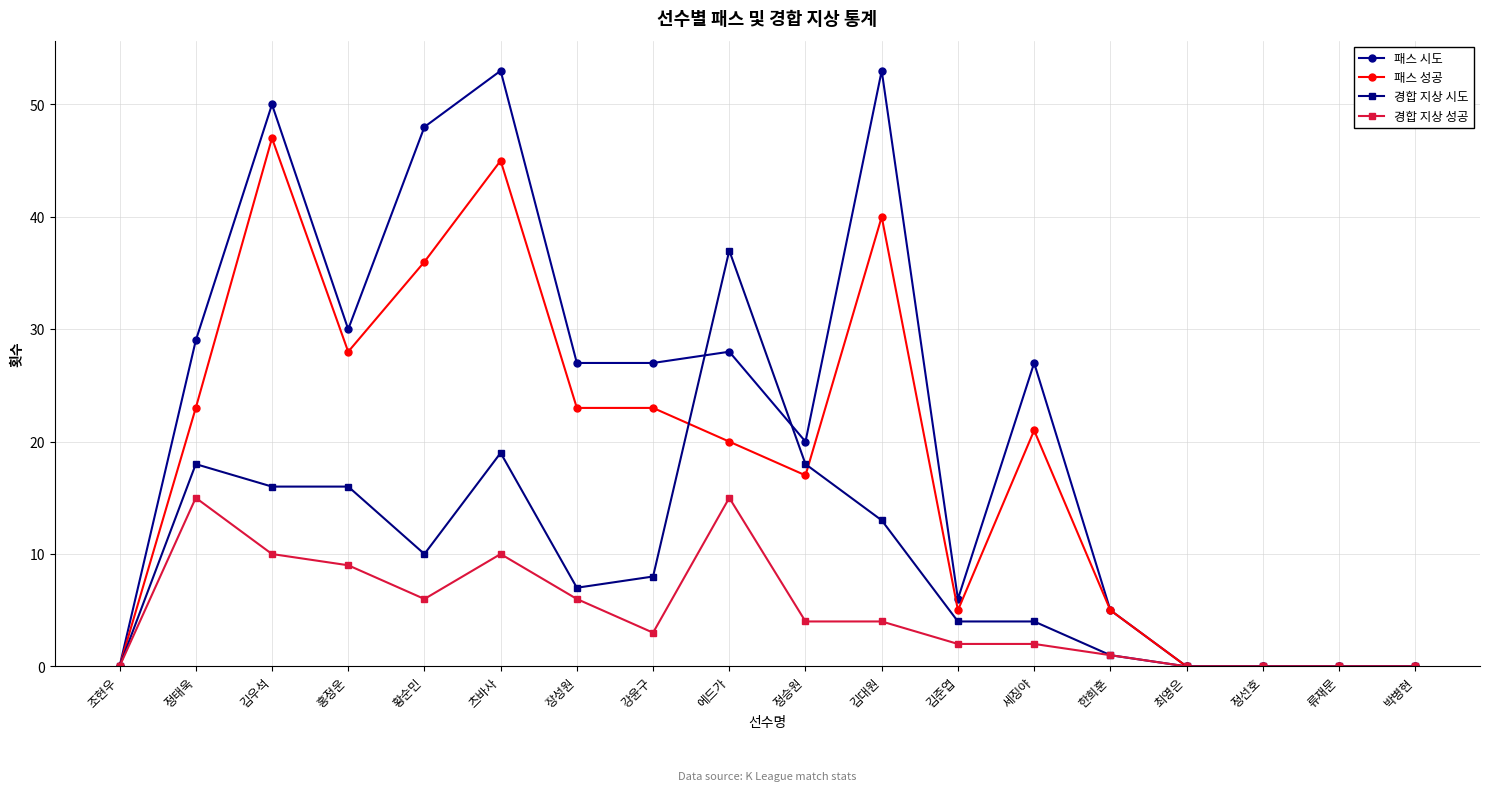

Does the chart have visible grid lines?

Yes